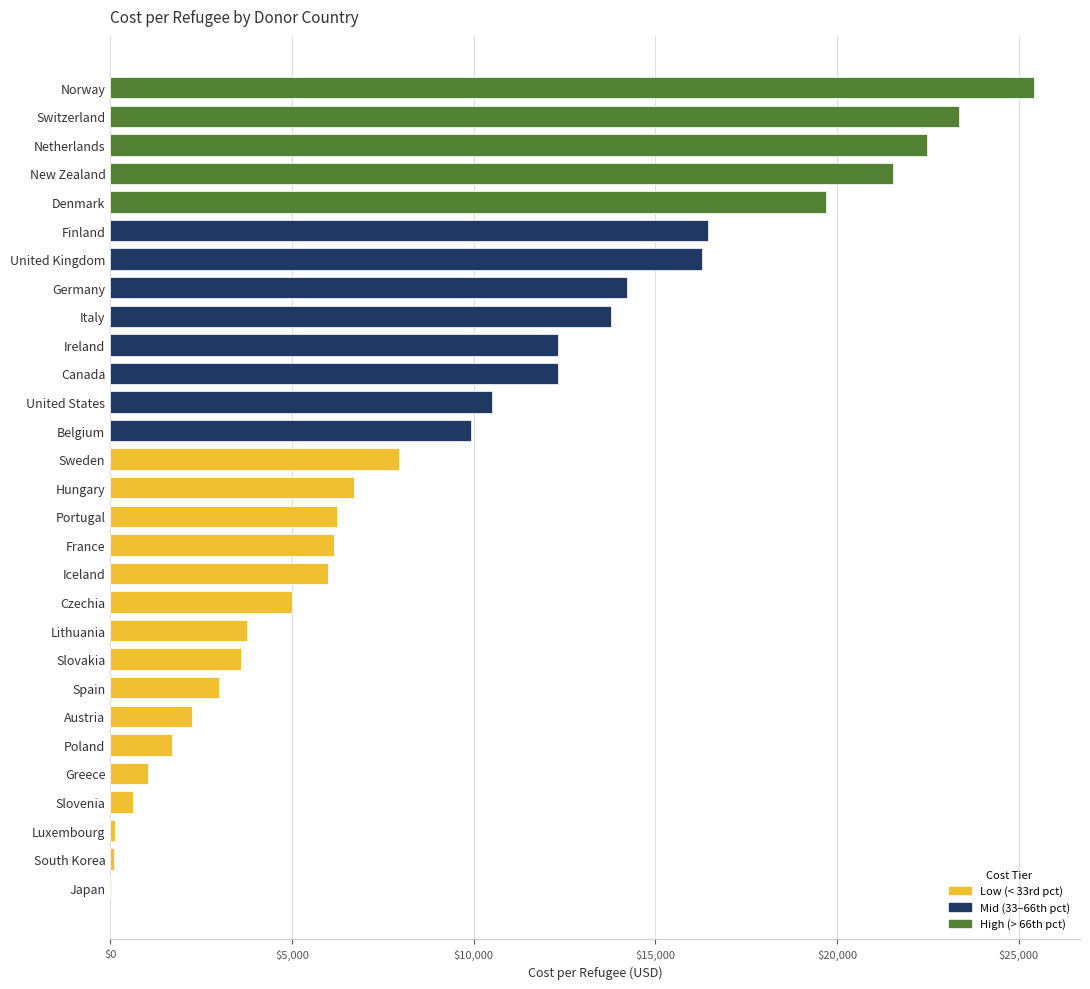

Count the number of data series in this chart.

1